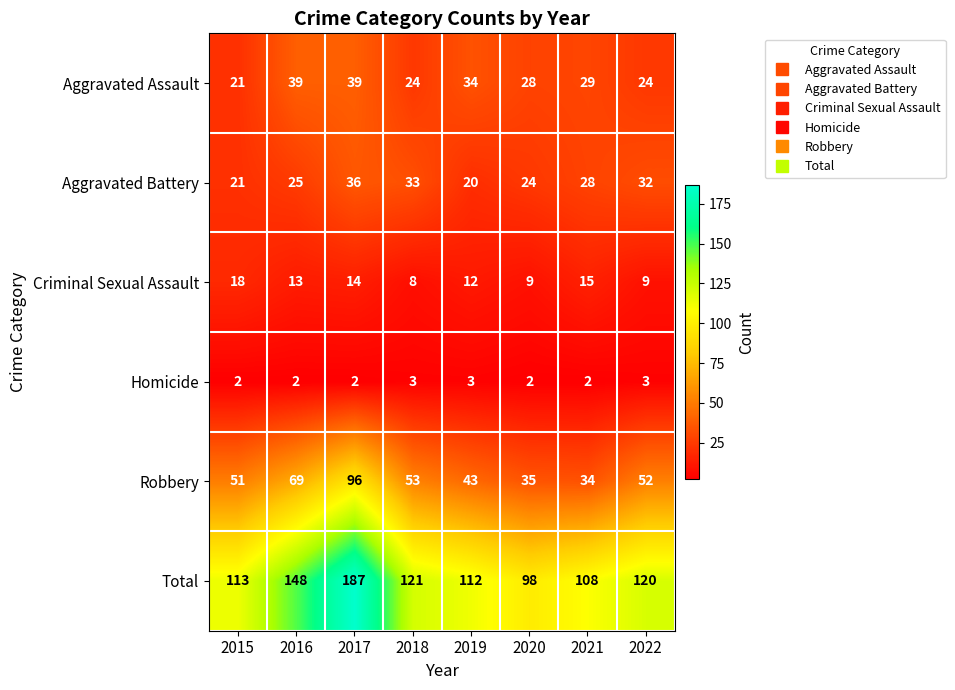

The value of Homicide at 2018 is 2. True or false?

False